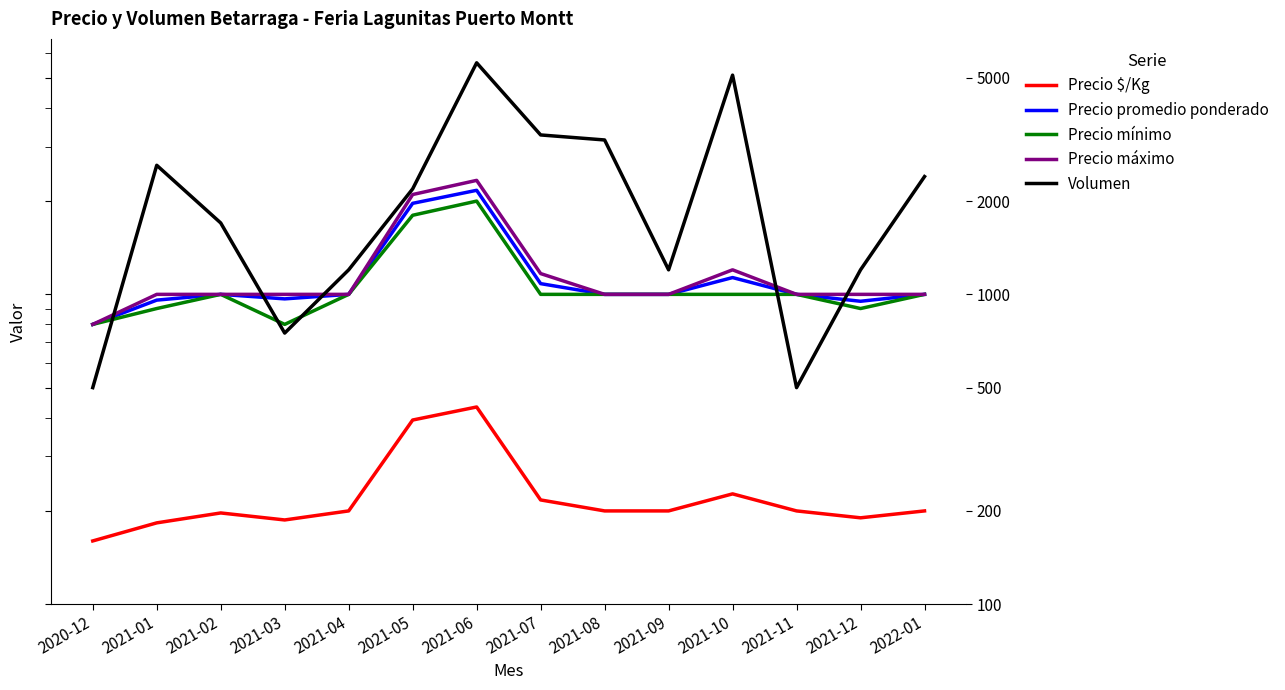

What is the maximum value shown in the chart?

5590